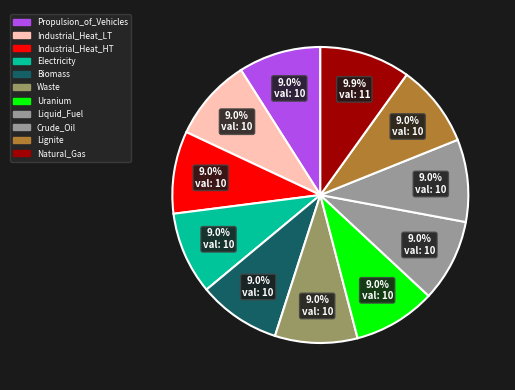

To the nearest percent, what portion does Waste represent?

9%